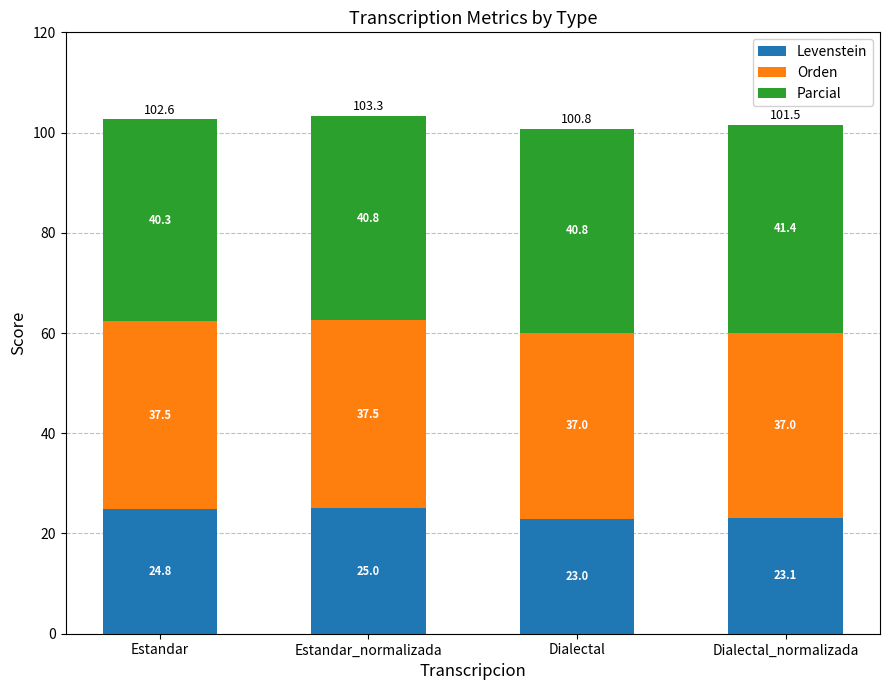

Is it true that Levenstein equals 34.7 at Estandar?

False